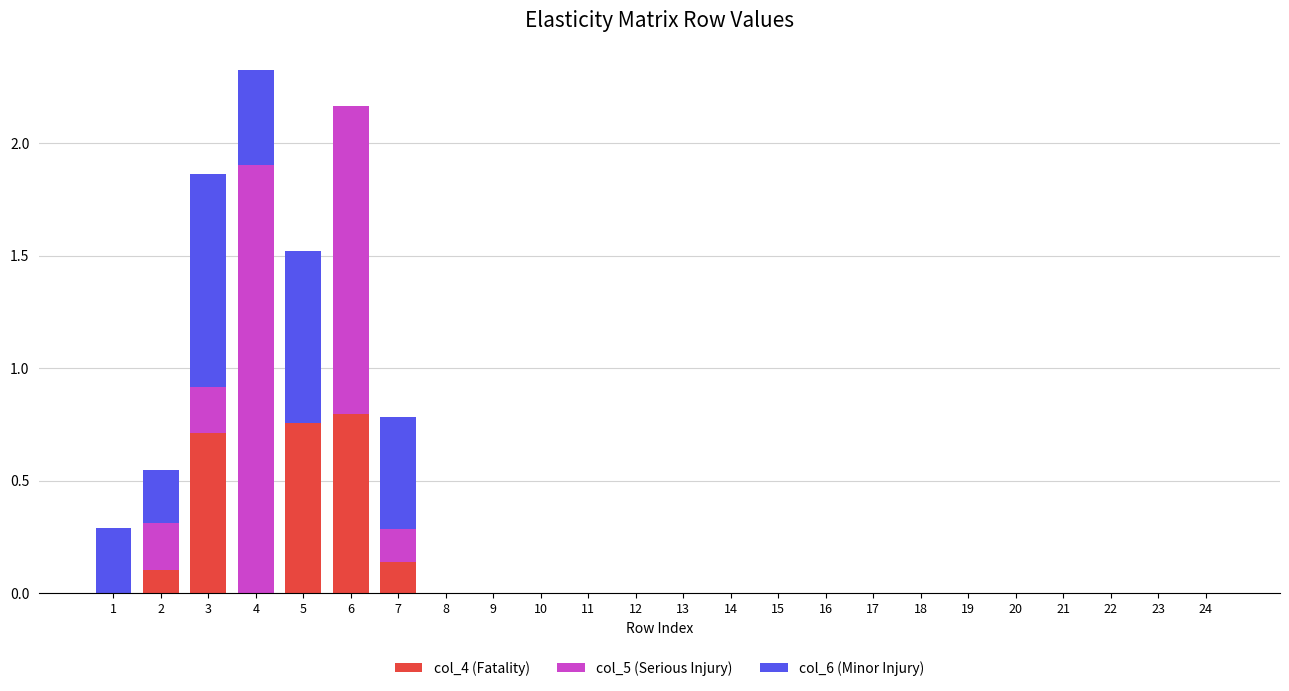

What are all the series names shown in the legend?

col_4 (Fatality), col_5 (Serious Injury), col_6 (Minor Injury)